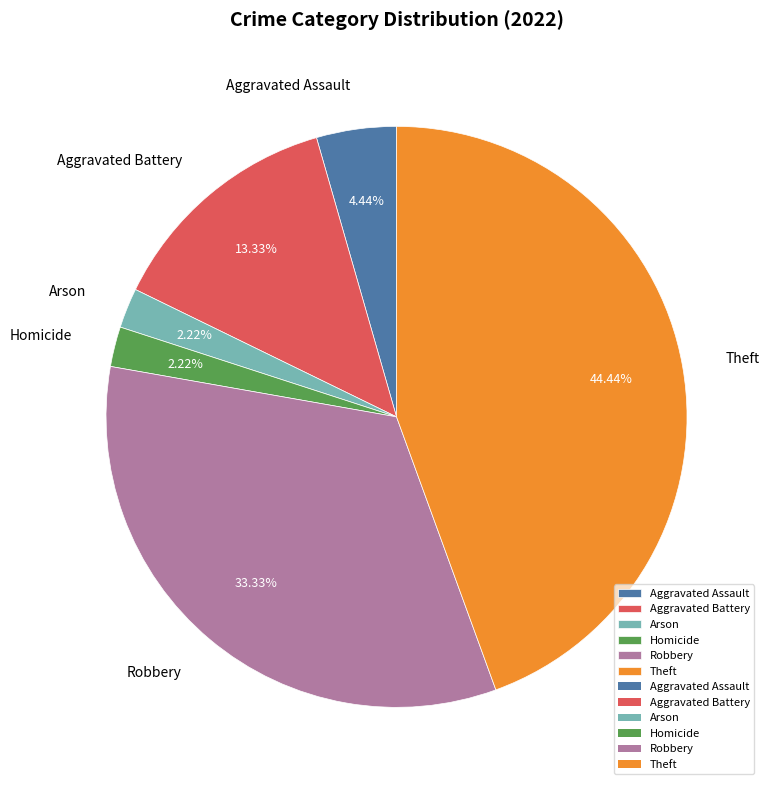

Which category has the biggest portion of the pie?

Theft